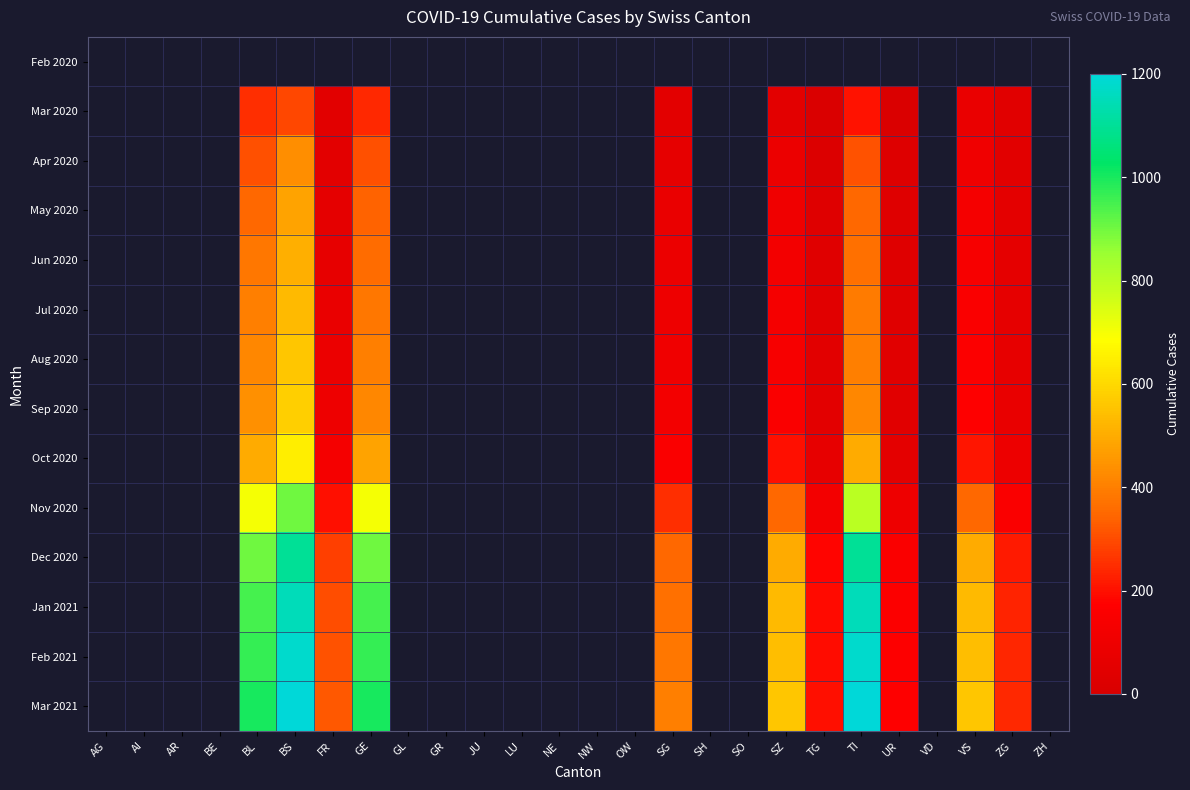

True or false: Jul 2020 has a value of 246.6 at TI.

False